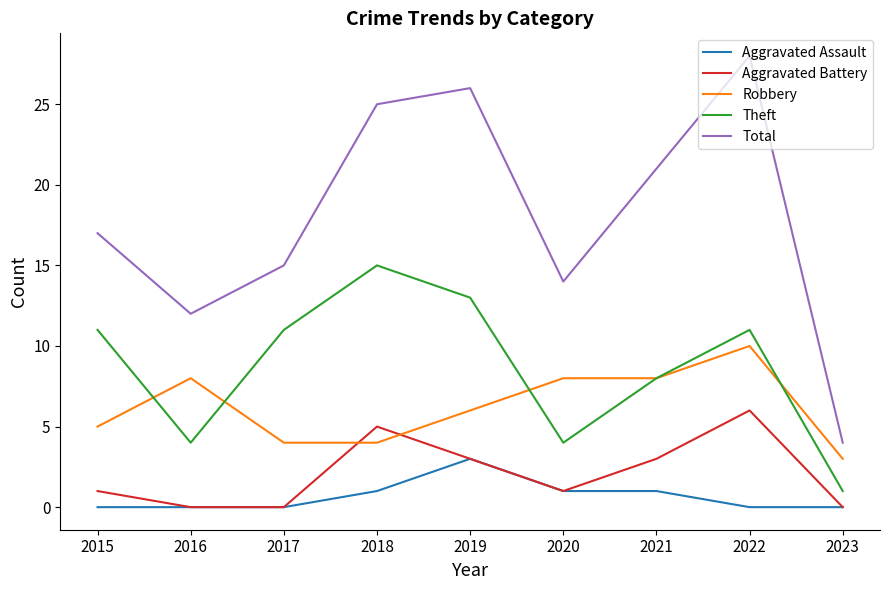

Which series has the largest total across all categories?

Total